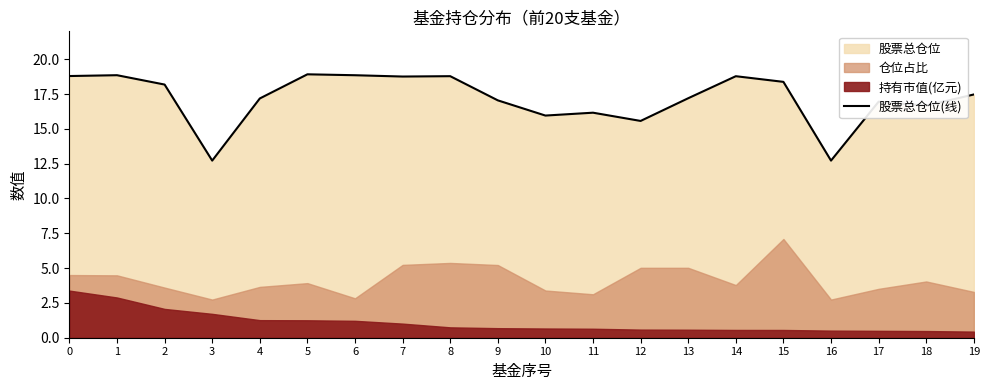

Where is the data nearest to the value 15?

12